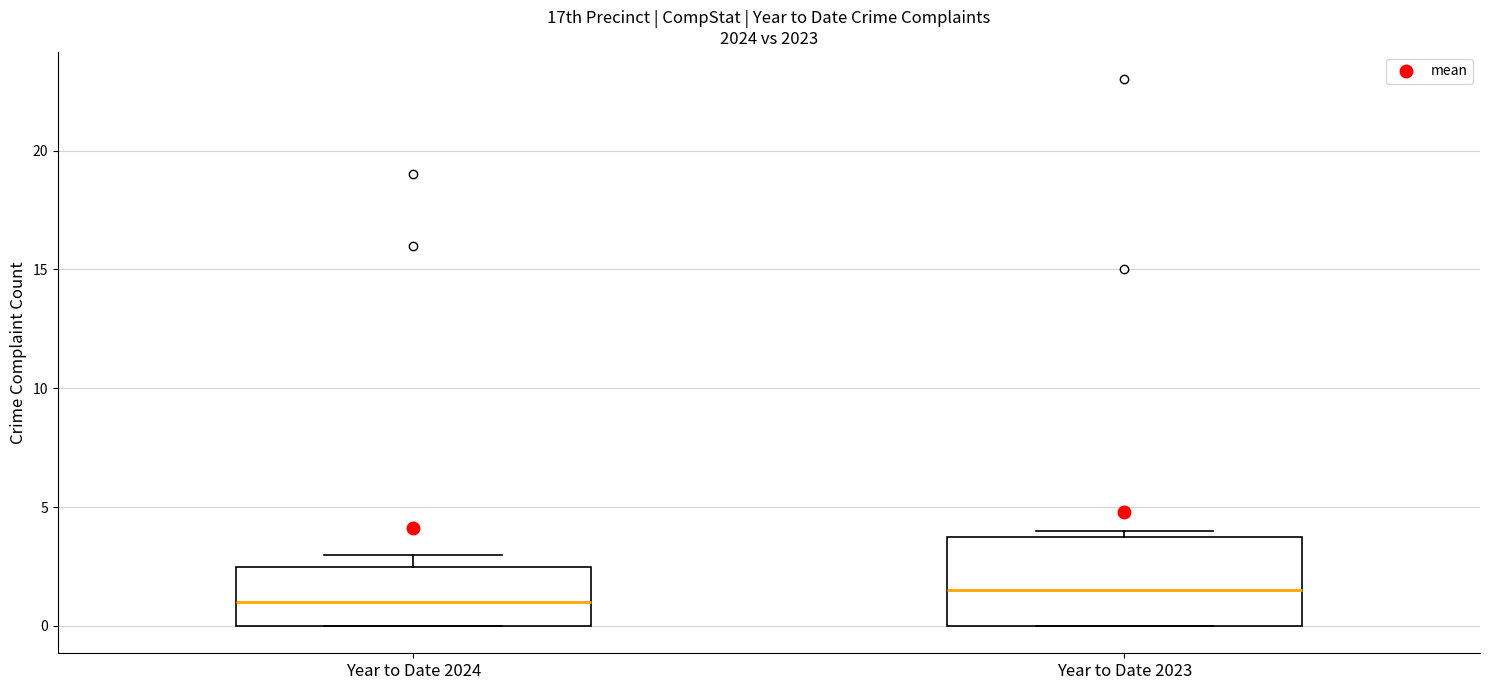

Reading left to right, transcribe this box plot: for each box, give where its median line is, the range the box spans, and where its two whiskers end, as read against the y-axis. The values are not printed on the chart, so give them approximately, as read against the axis.

Year to Date 2024: median 1.0, box 0.0 to 2.5, whiskers 0.0 to 3.0
Year to Date 2023: median 1.5, box 0.0 to 4.0, whiskers 0.0 to 4.0 (just above the box's upper edge)